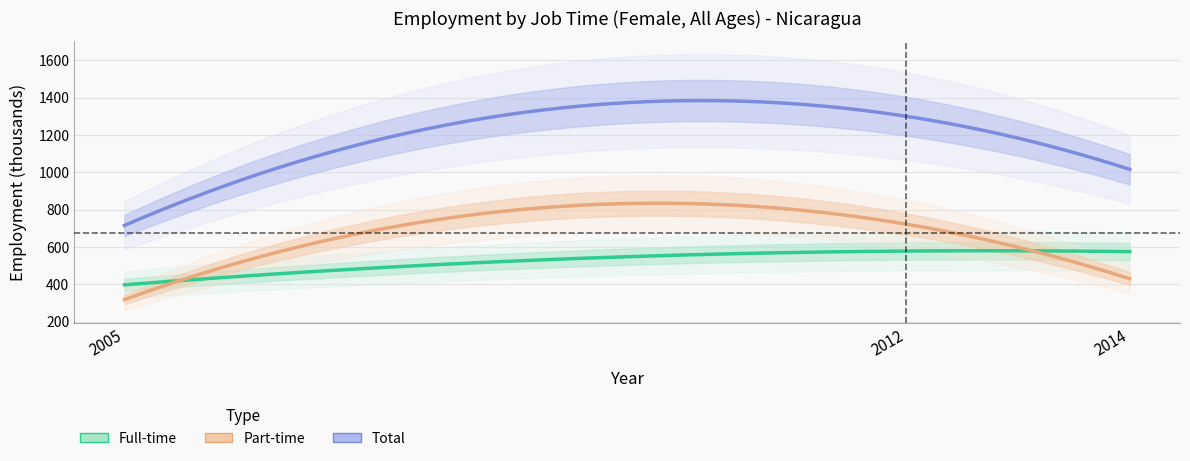

Reading left to right, what are all the values shown in this chart?

Full-time: 2005=396.9	2012=577.9	2014=574.7
Part-time: 2005=318.1	2012=721.9	2014=429.6
Total: 2005=715.0	2012=1299.7	2014=1015.6